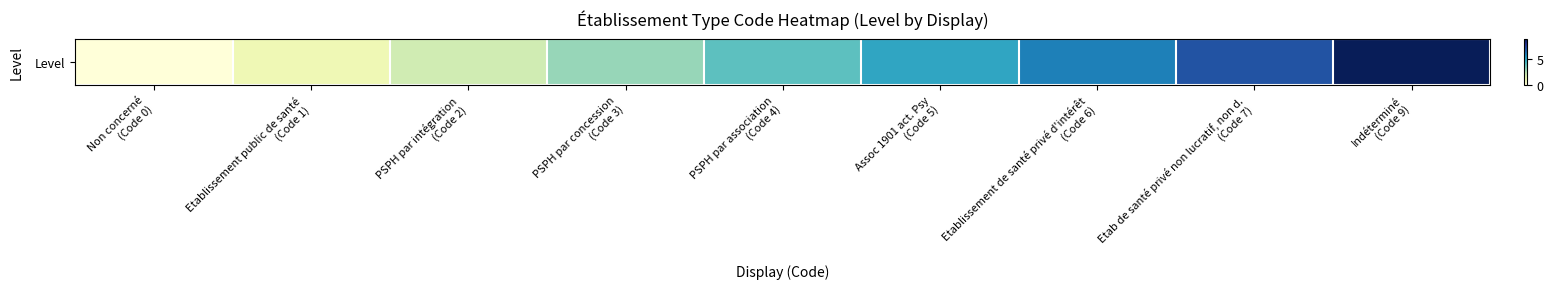

The value at Etablissement de santé privé d'intérêt
(Code 6) is 9. True or false?

False